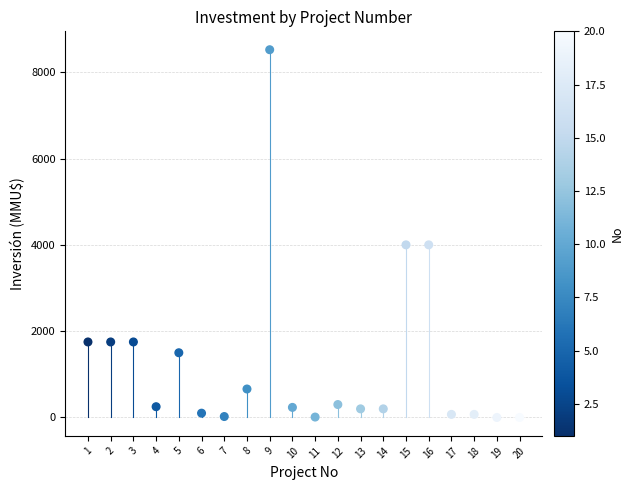

What is the range of Y values (max minus min)?

8521